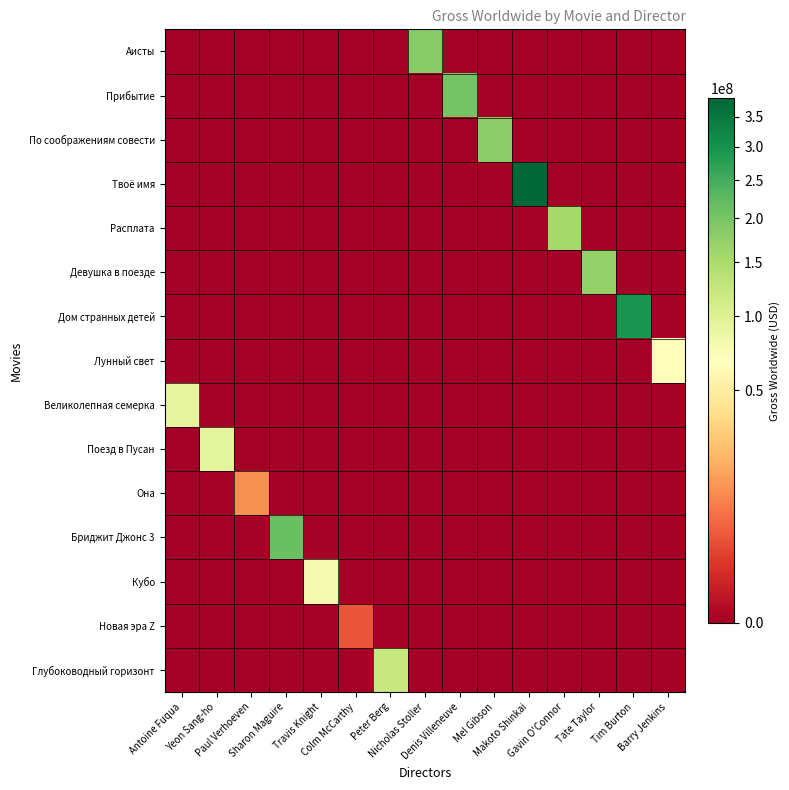

At how many categories does at least one series exceed 206432820?

3